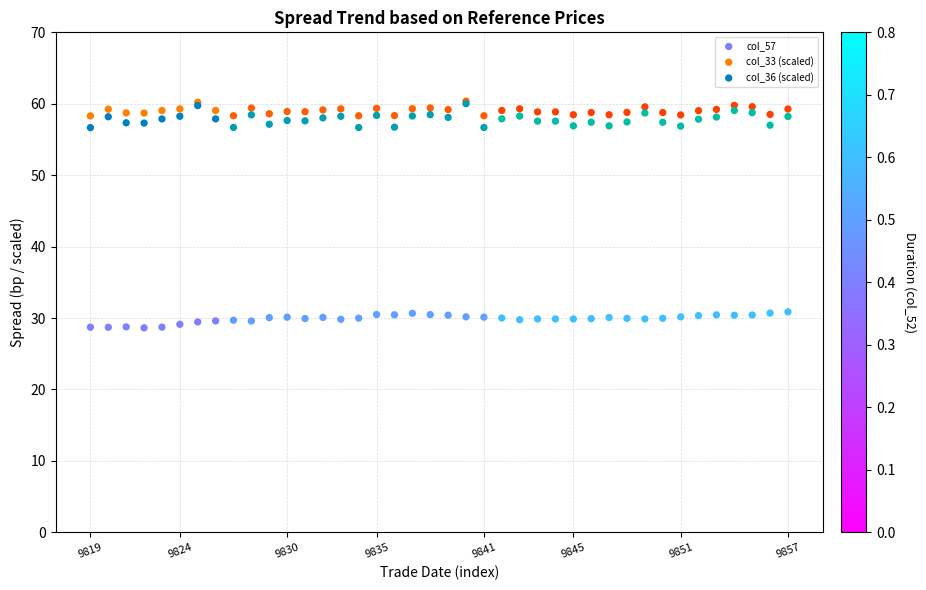

Which series has the widest spread of Y values?

col_36 (scaled)